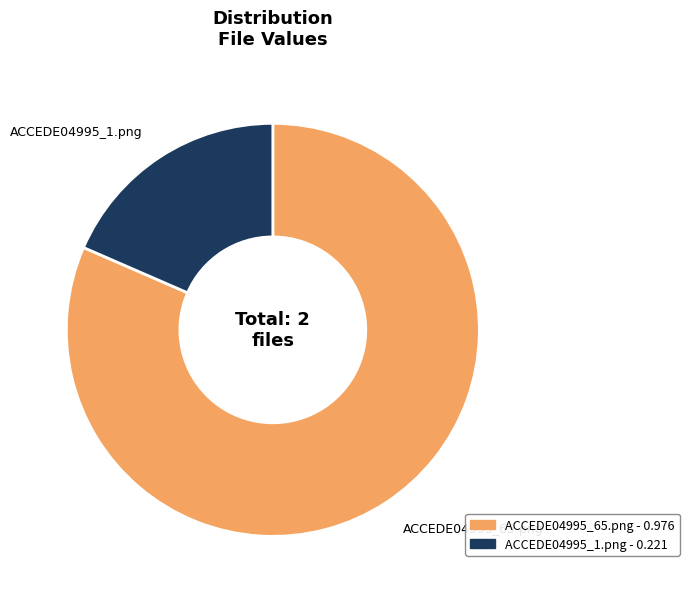

Is it true that ACCEDE04995_65.png is 96% of the pie?

False